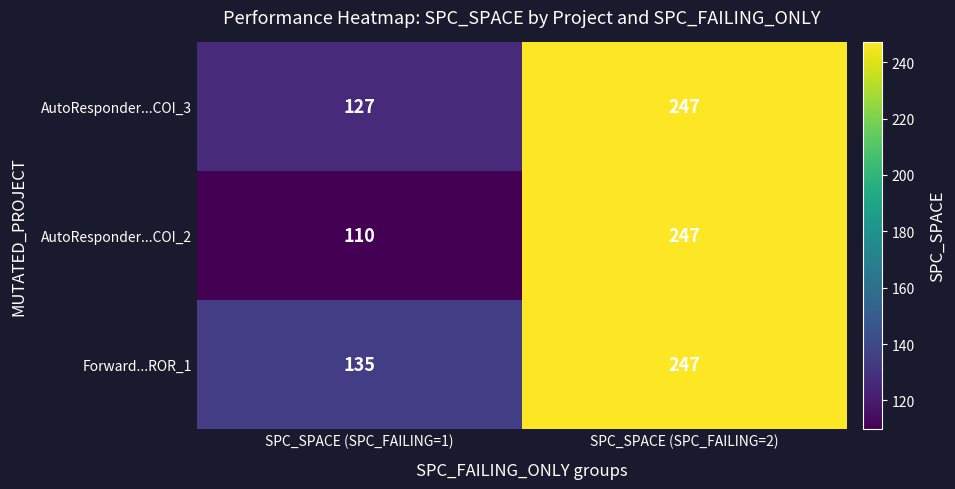

What is the average value of the Forward...ROR_1 series?

191